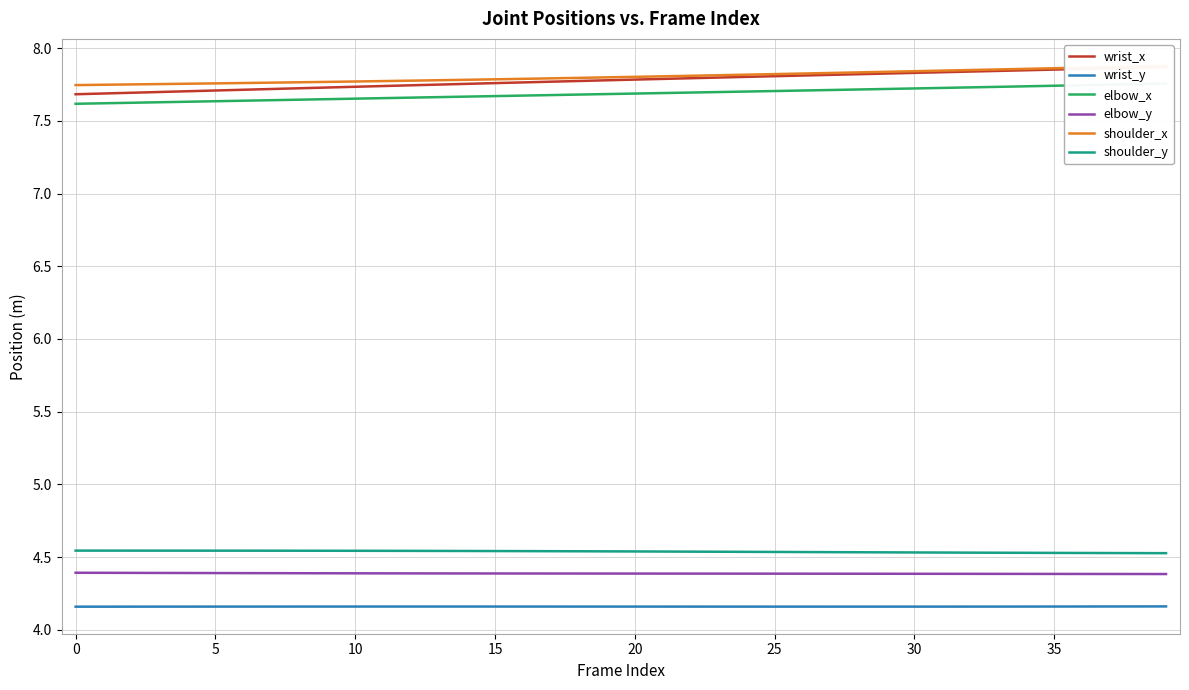

How many elbow_x values are between 7 and 8?

40